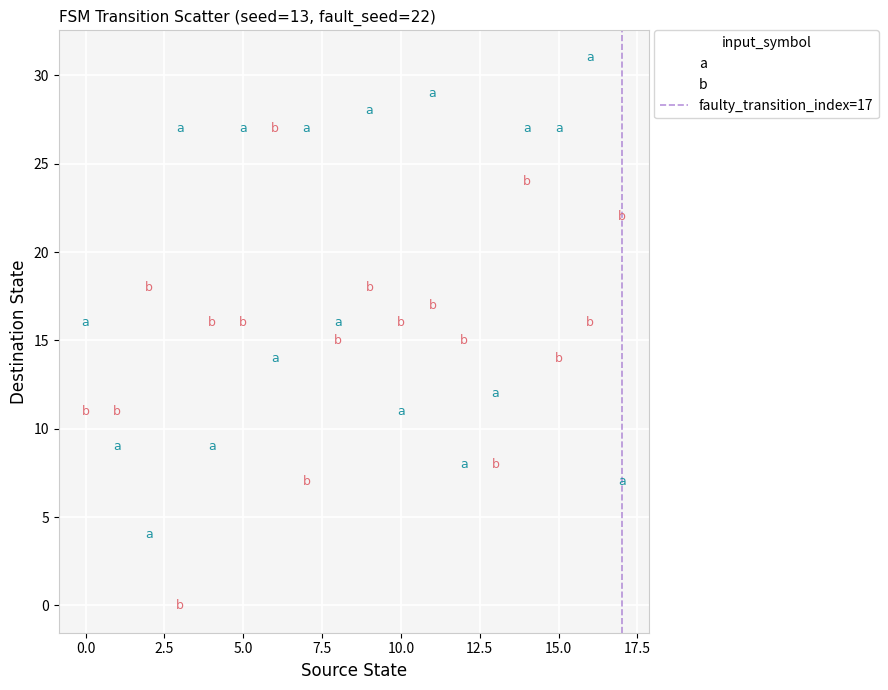

Across all data points, what is the range of Y values (max minus min)?

31